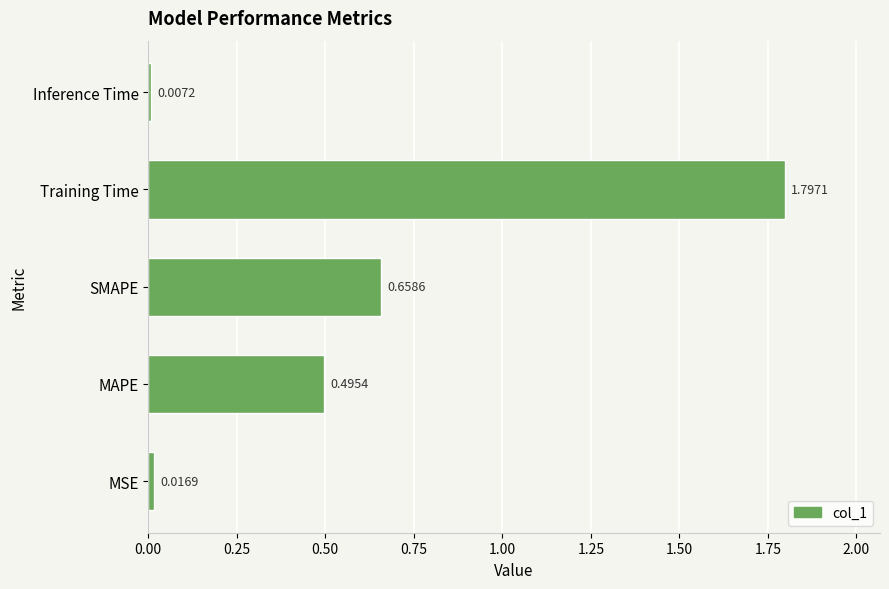

Rank the categories by value from lowest to highest.

Inference Time, MSE, MAPE, SMAPE, Training Time